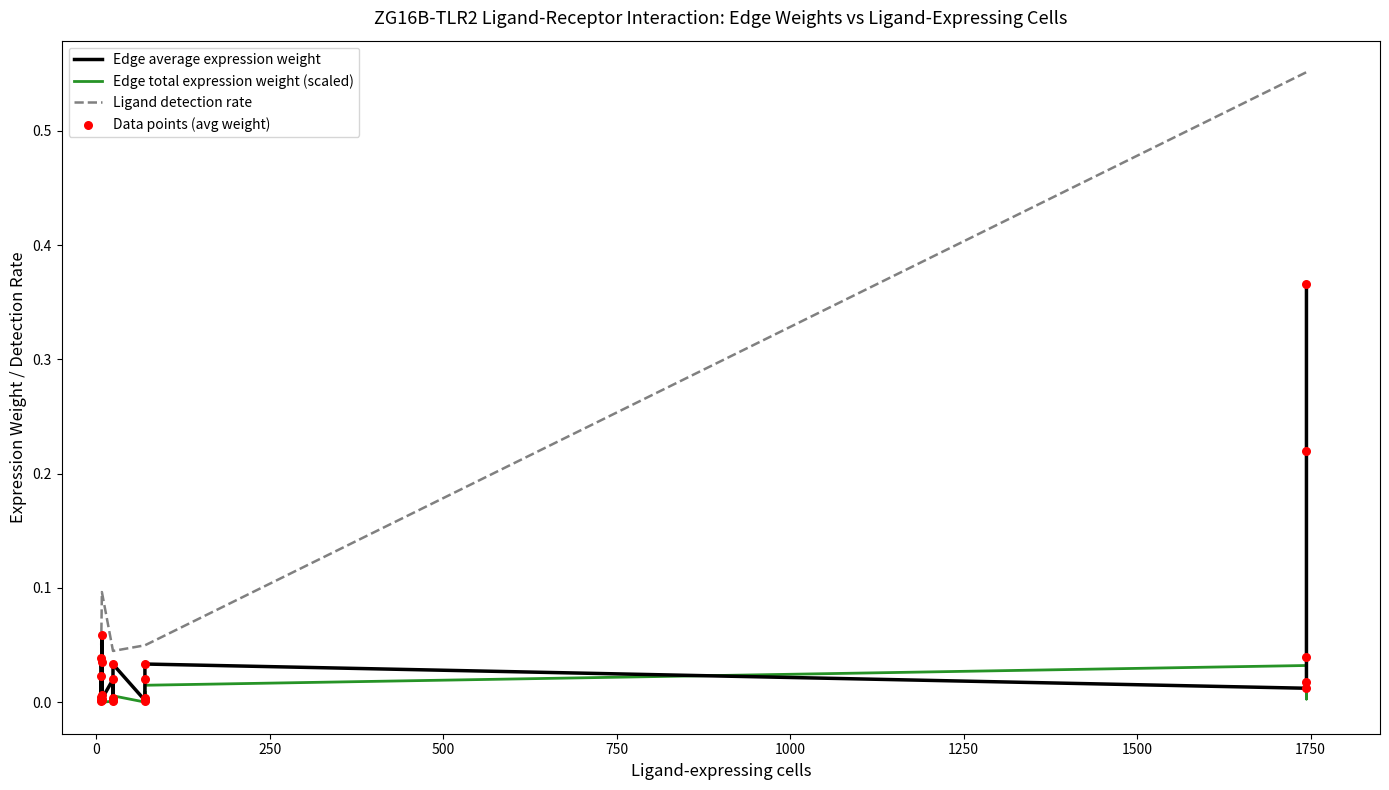

At how many categories does at least one series exceed 0?

25